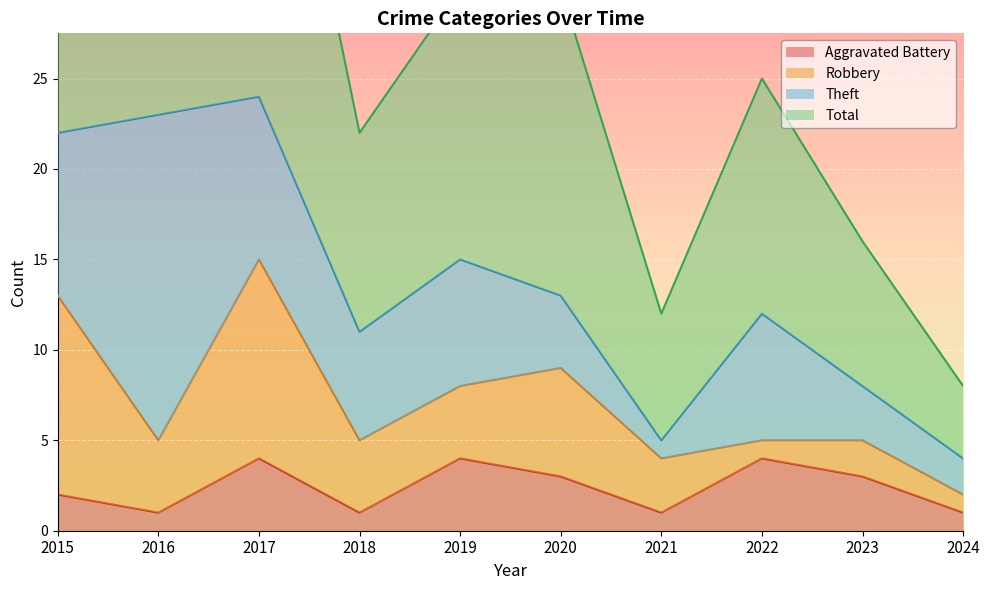

Which label corresponds to the largest value in the chart?

2017